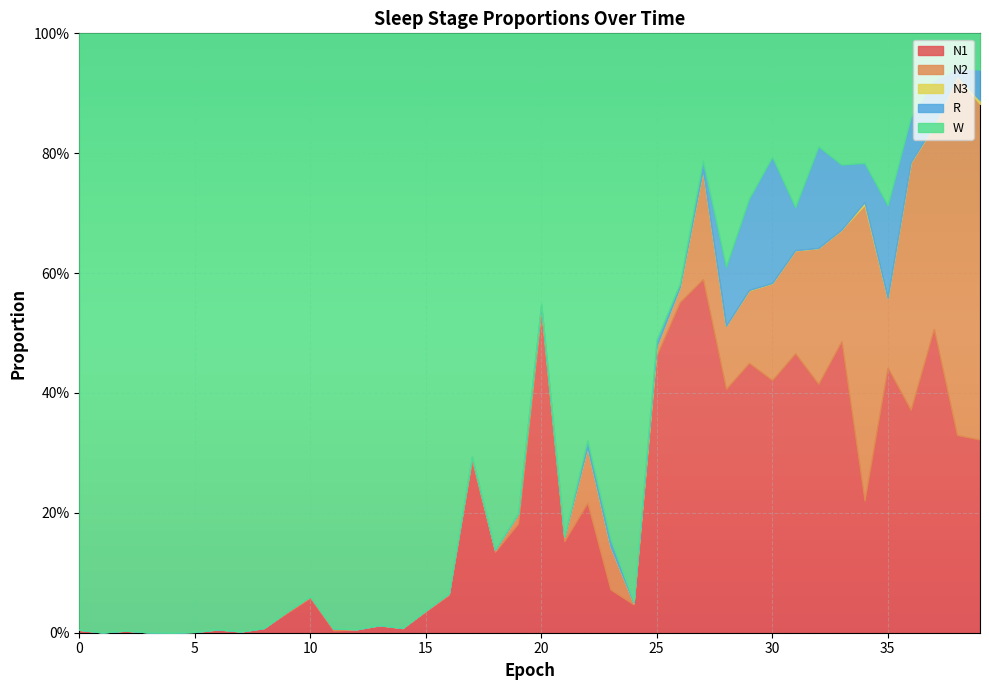

What is the value of the N2 point at the 33rd from the left?

0.2